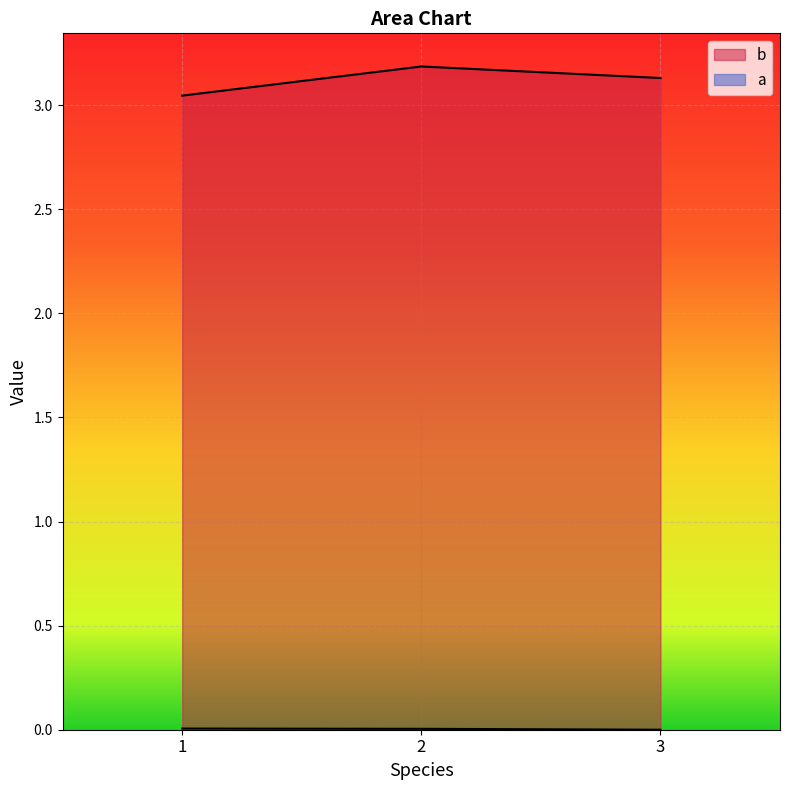

How many series are shown in this chart?

2